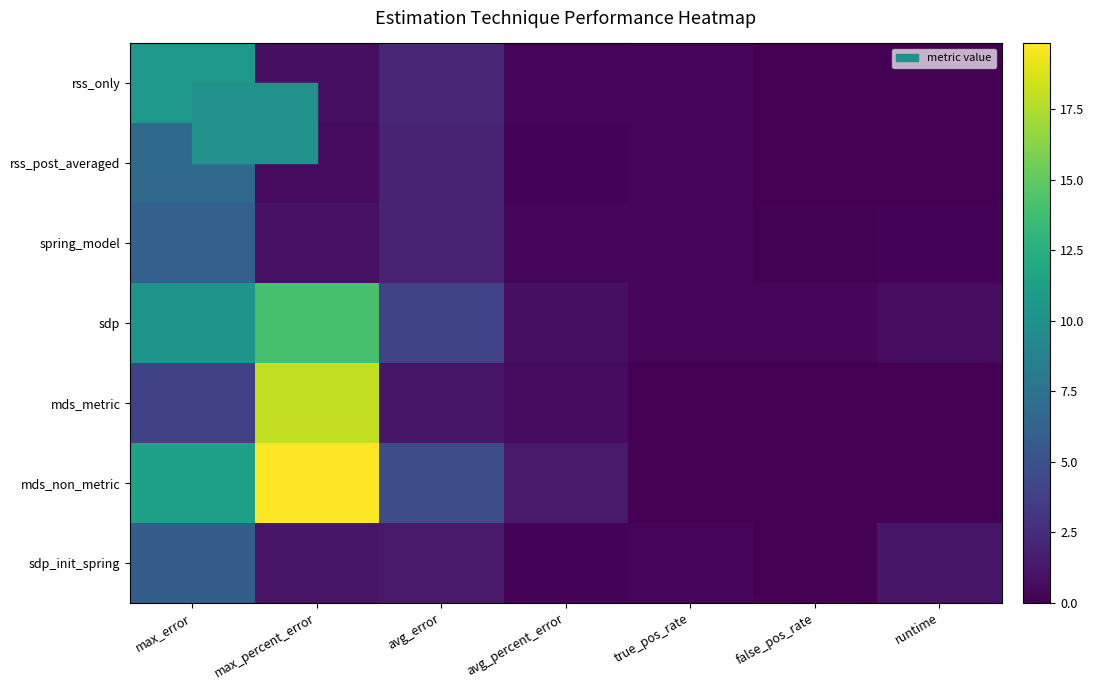

Count the number of categories in the chart.

7